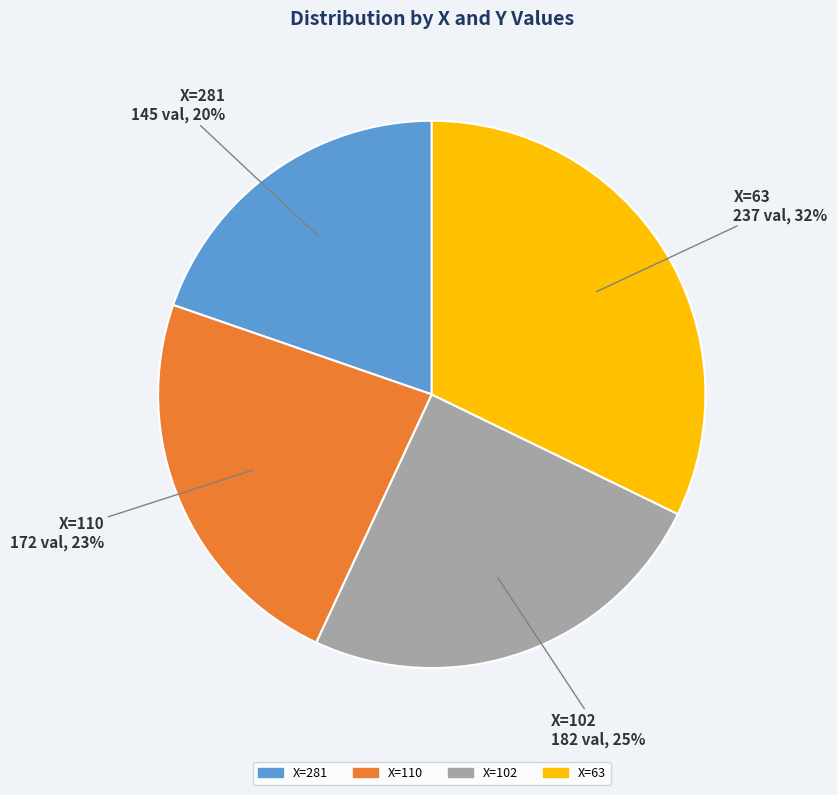

To the nearest percent, what is the average slice percentage?

25%